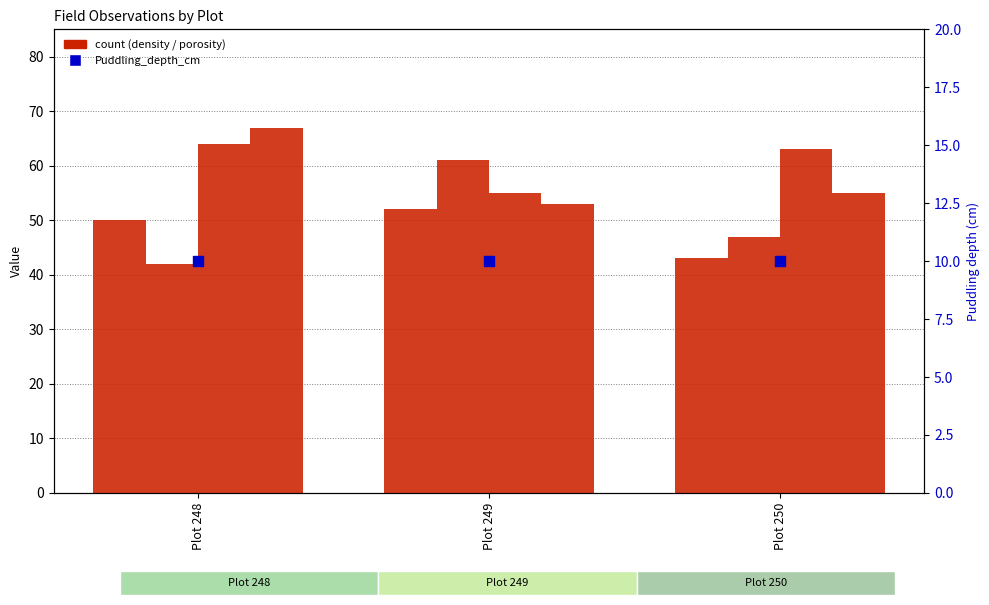

Is the value of 2:Soil_porosity_% at Plot 249 greater than the value of 1:Rice_Grain_Plantdensity_plant/hill at Plot 248?

Yes